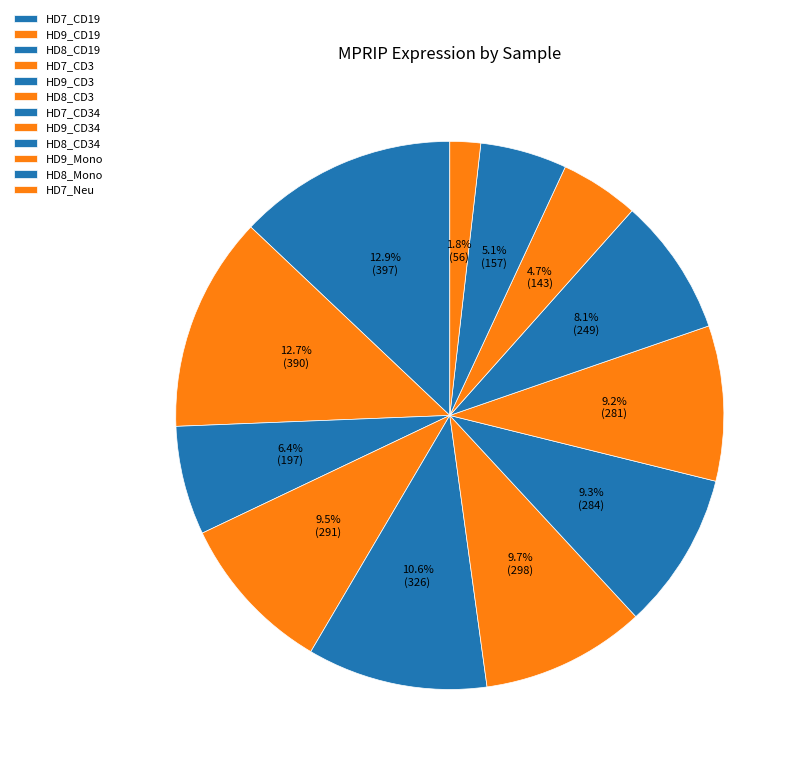

Rank the categories by value from lowest to highest.

HD7_Neu, HD9_Mono, HD8_Mono, HD8_CD19, HD8_CD34, HD9_CD34, HD7_CD34, HD7_CD3, HD8_CD3, HD9_CD3, HD9_CD19, HD7_CD19